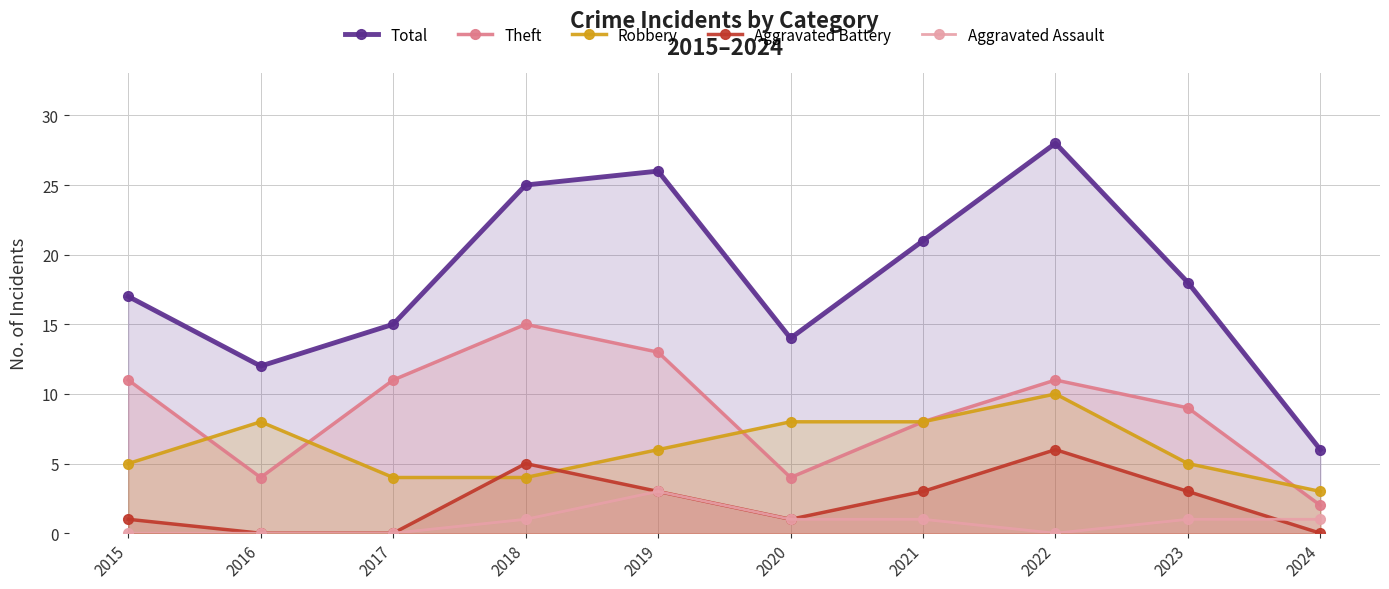

Where does the Robbery series first go above 6?

2016